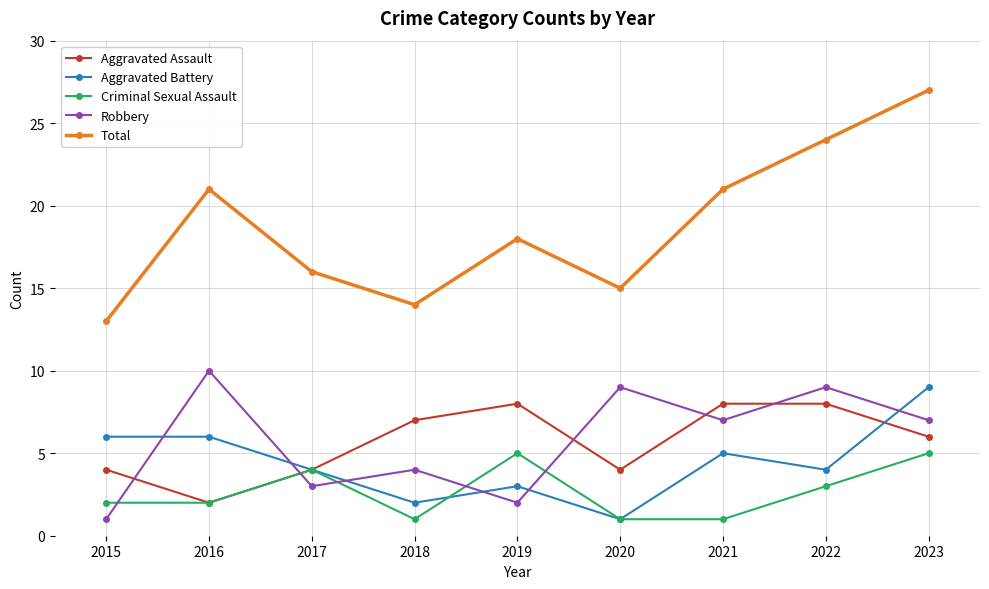

Which series has the largest total across all categories?

Total